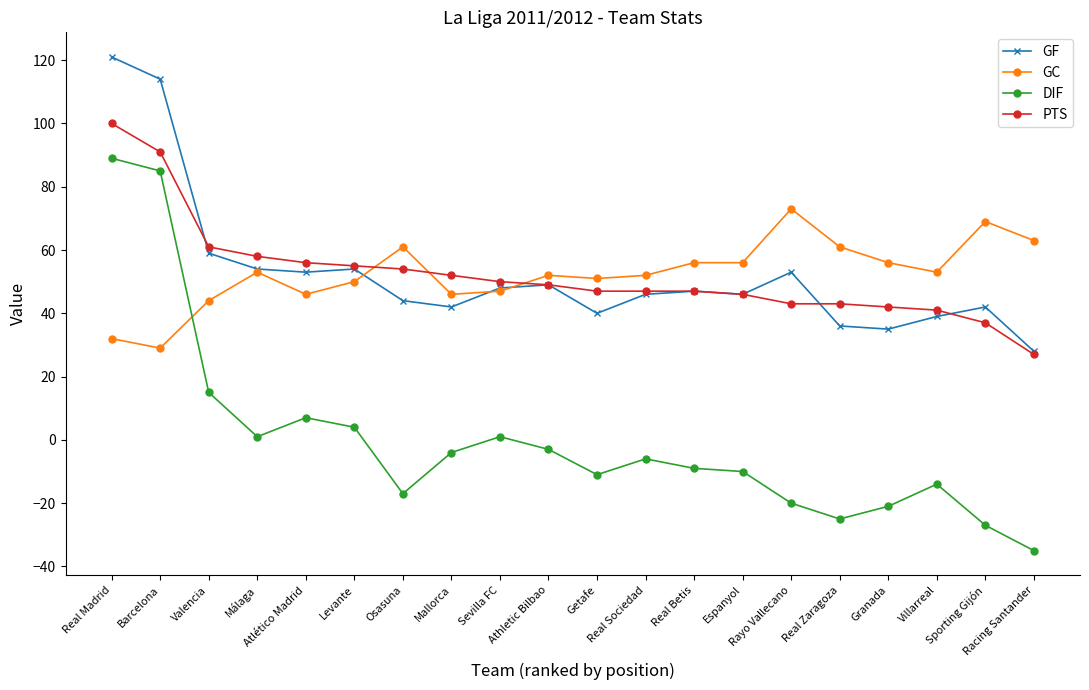

What is the sum of all GC values?

1050